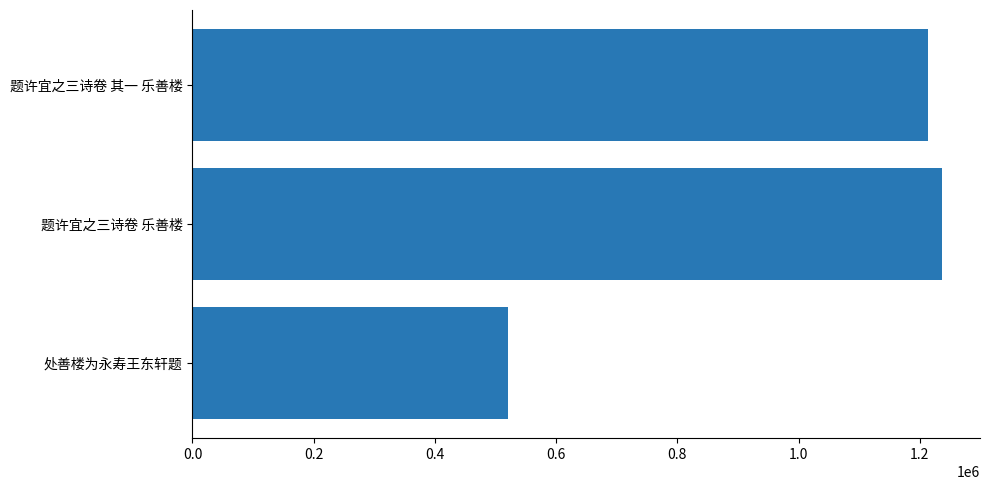

Rank the categories by value from highest to lowest.

题许宜之三诗卷 乐善楼, 题许宜之三诗卷 其一 乐善楼, 处善楼为永寿王东轩题